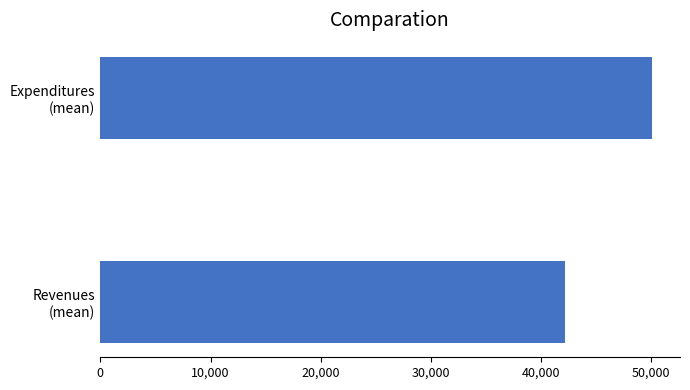

What is the maximum value shown in the chart?

50101.1